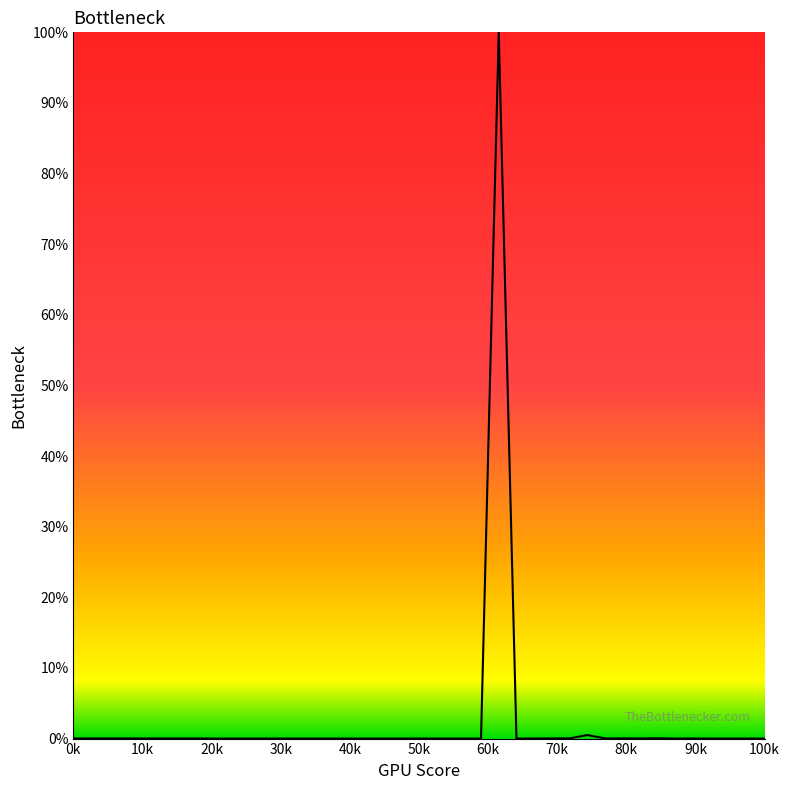

What is the difference between the maximum and minimum values?

100.0